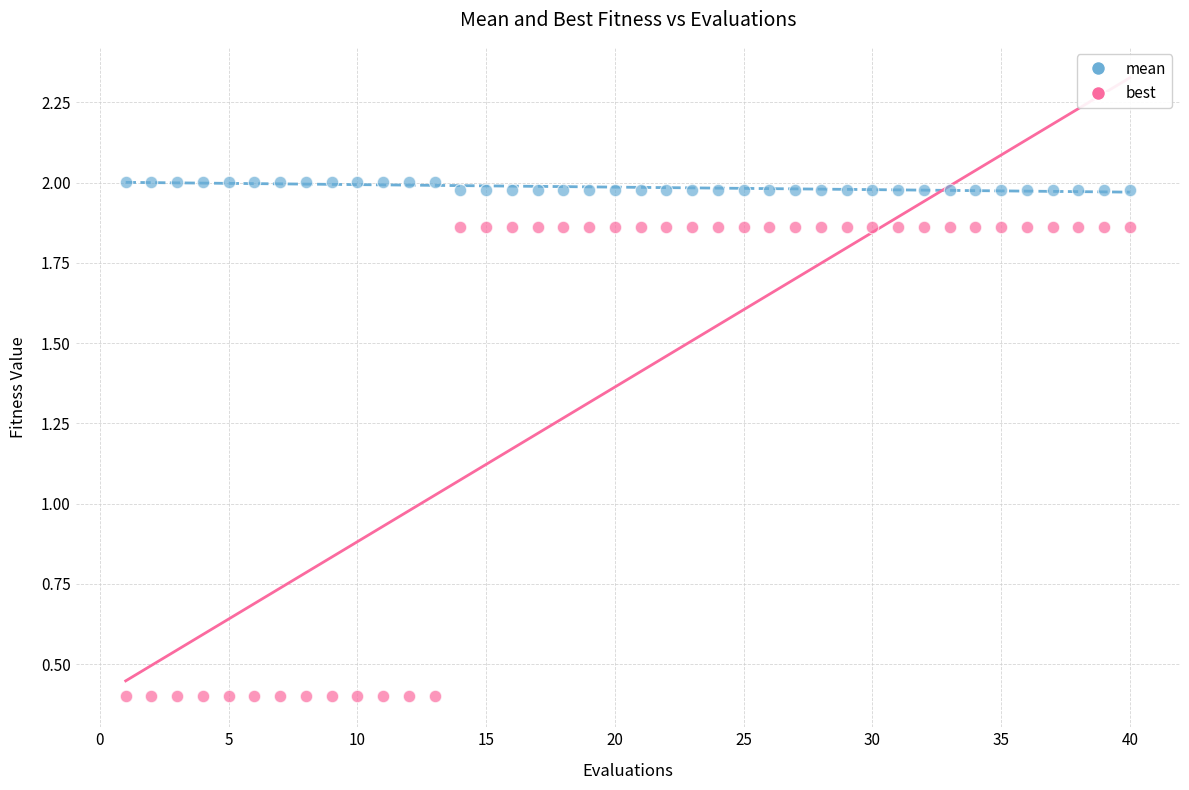

Which series contains the lowest Y value?

best